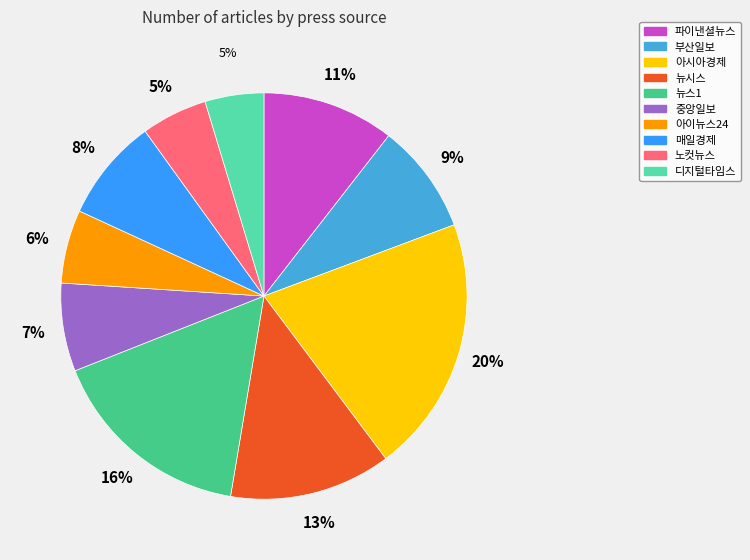

Which category has the biggest portion of the pie?

아시아경제